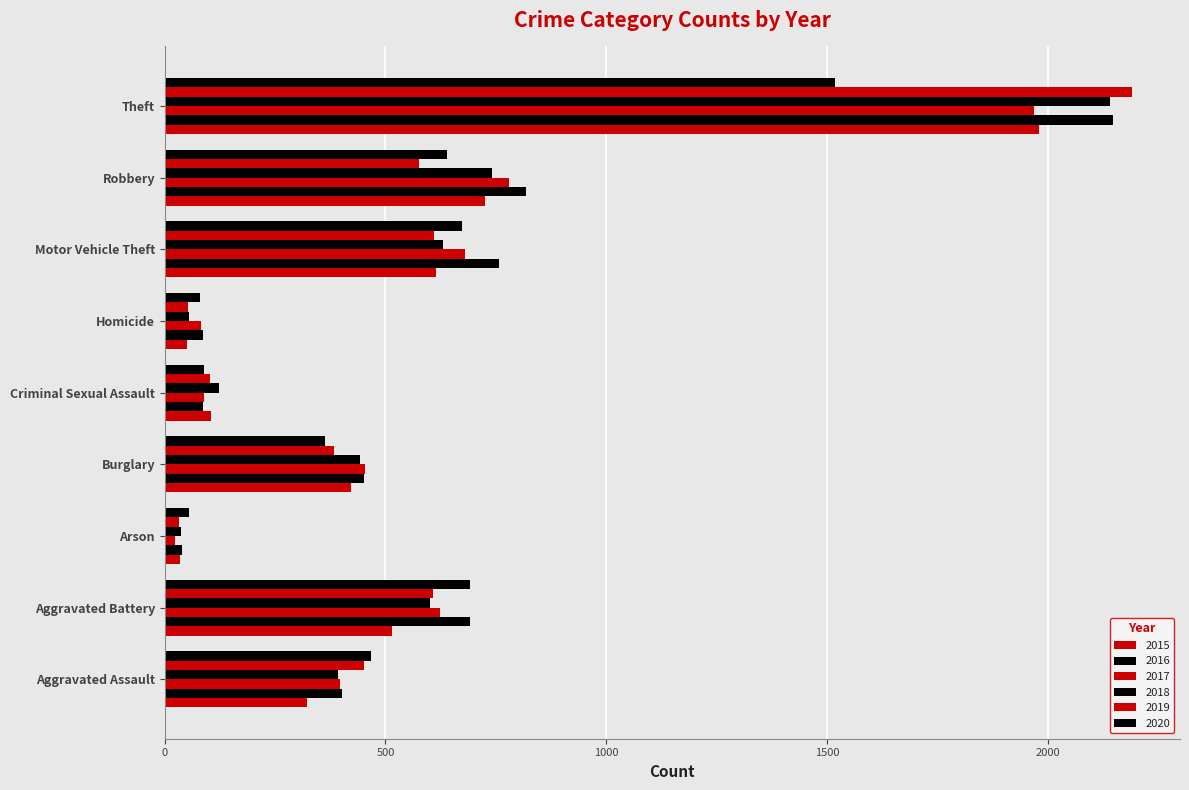

Reading right to left, what are all the values shown in this chart?

2015: Theft=1981	Robbery=726	Motor Vehicle Theft=614	Homicide=50	Criminal Sexual Assault=105	Burglary=422	Arson=35	Aggravated Battery=515	Aggravated Assault=323
2016: Theft=2148	Robbery=819	Motor Vehicle Theft=756	Homicide=87	Criminal Sexual Assault=87	Burglary=451	Arson=40	Aggravated Battery=691	Aggravated Assault=402
2017: Theft=1968	Robbery=780	Motor Vehicle Theft=680	Homicide=82	Criminal Sexual Assault=90	Burglary=453	Arson=23	Aggravated Battery=623	Aggravated Assault=396
2018: Theft=2140	Robbery=741	Motor Vehicle Theft=631	Homicide=56	Criminal Sexual Assault=122	Burglary=443	Arson=37	Aggravated Battery=600	Aggravated Assault=392
2019: Theft=2190	Robbery=577	Motor Vehicle Theft=611	Homicide=53	Criminal Sexual Assault=102	Burglary=383	Arson=32	Aggravated Battery=608	Aggravated Assault=452
2020: Theft=1518	Robbery=639	Motor Vehicle Theft=674	Homicide=81	Criminal Sexual Assault=89	Burglary=363	Arson=55	Aggravated Battery=691	Aggravated Assault=468